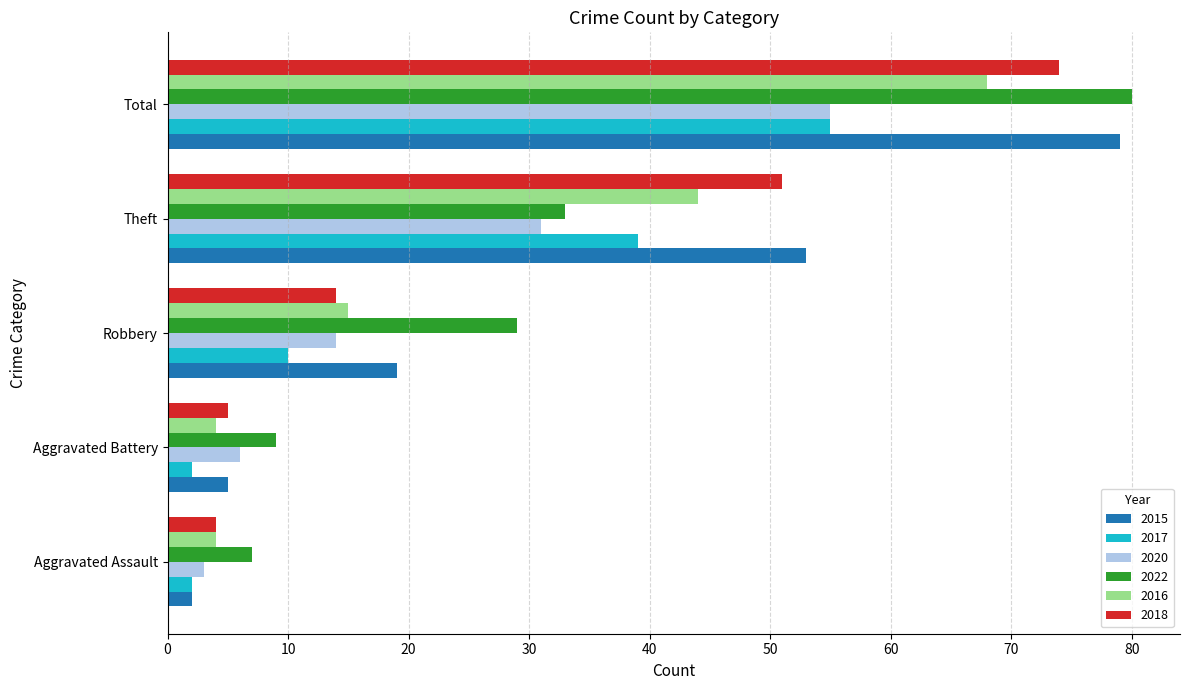

Rank the categories by 2022 value from lowest to highest.

Aggravated Assault, Aggravated Battery, Robbery, Theft, Total